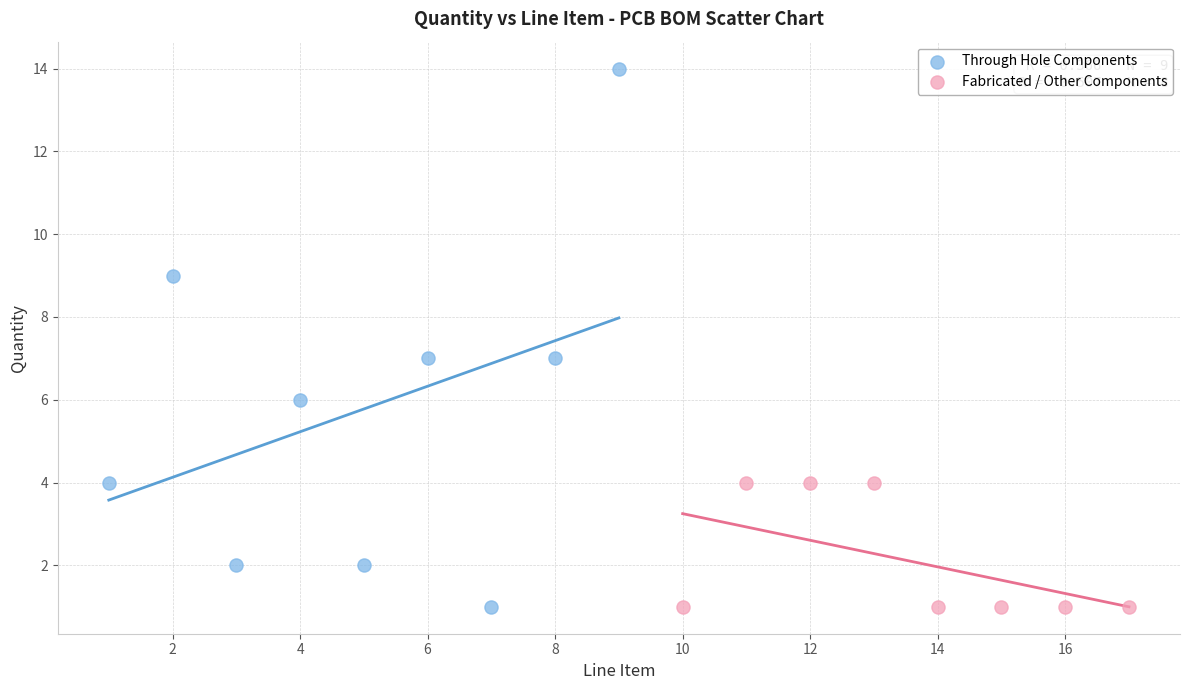

Which series reaches the maximum Y coordinate?

Through Hole Components